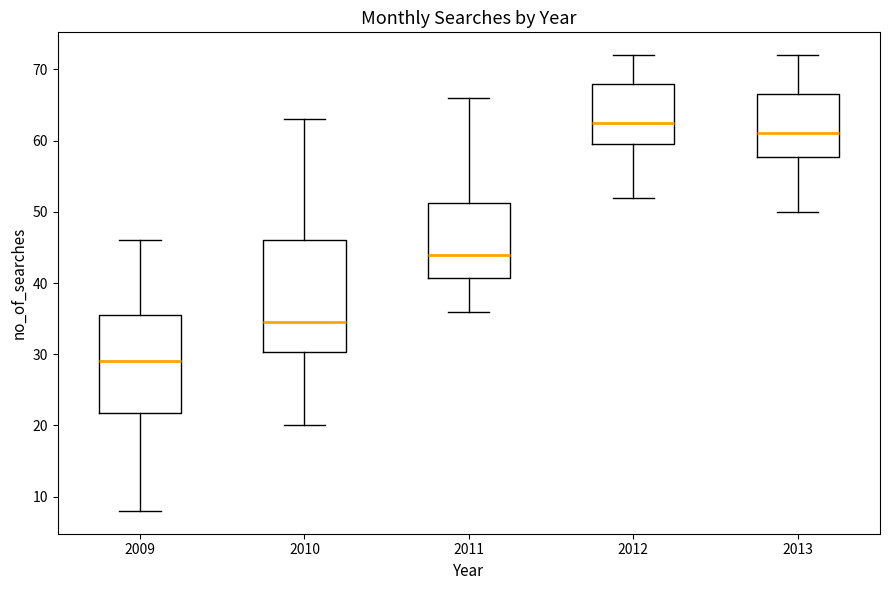

Where is the upper edge of the box at x = 2013 on the y-axis? The values are not printed on the chart, so give them approximately, as read against the axis.

67